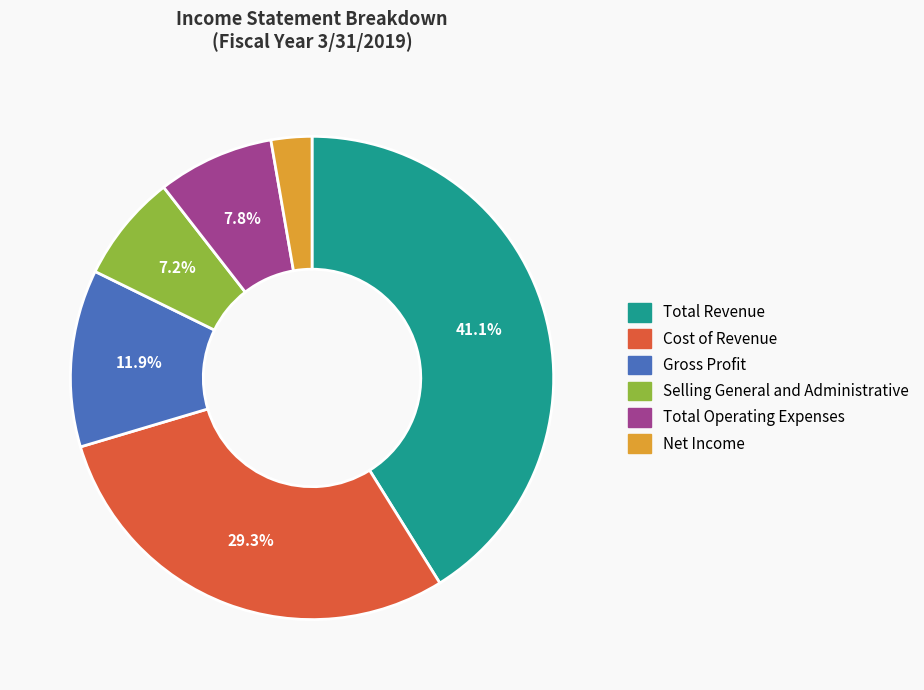

Rank the categories by value from highest to lowest.

Total Revenue, Cost of Revenue, Gross Profit, Total Operating Expenses, Selling General and Administrative, Net Income